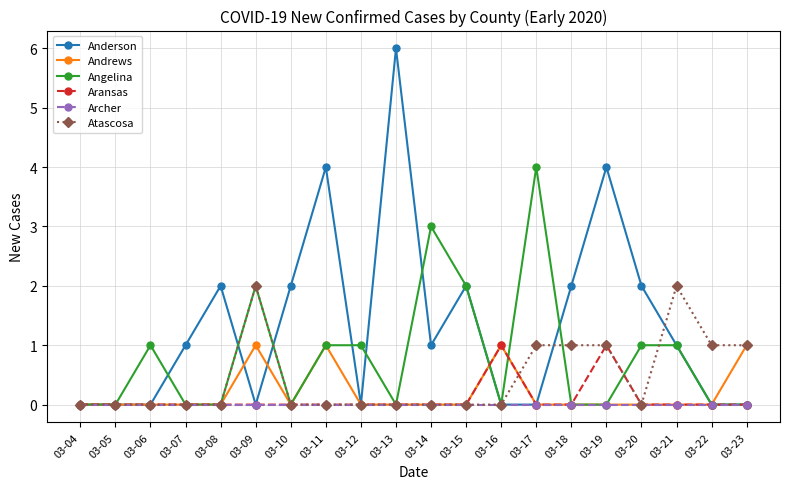

True or false: Anderson and Aransas intersect in this chart.

True